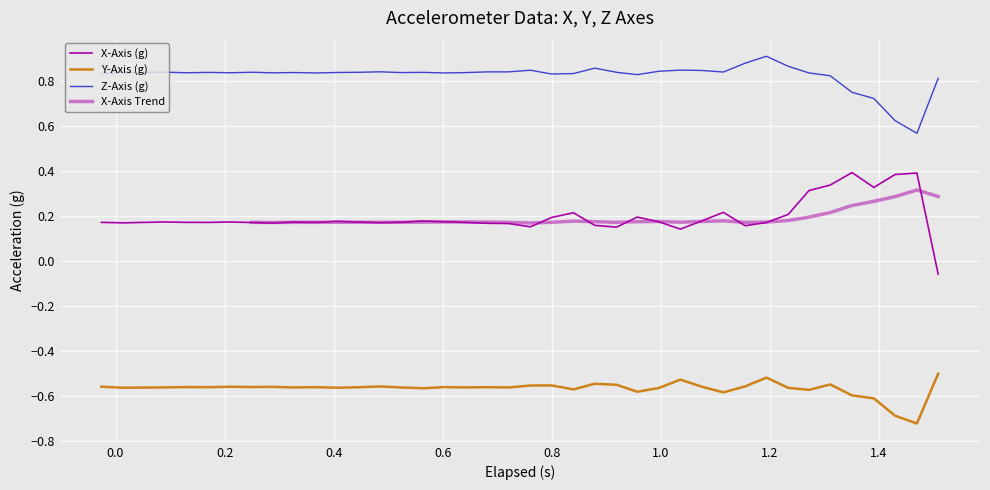

True or false: X-Axis (g) has a value of 0.1 at 20.

False